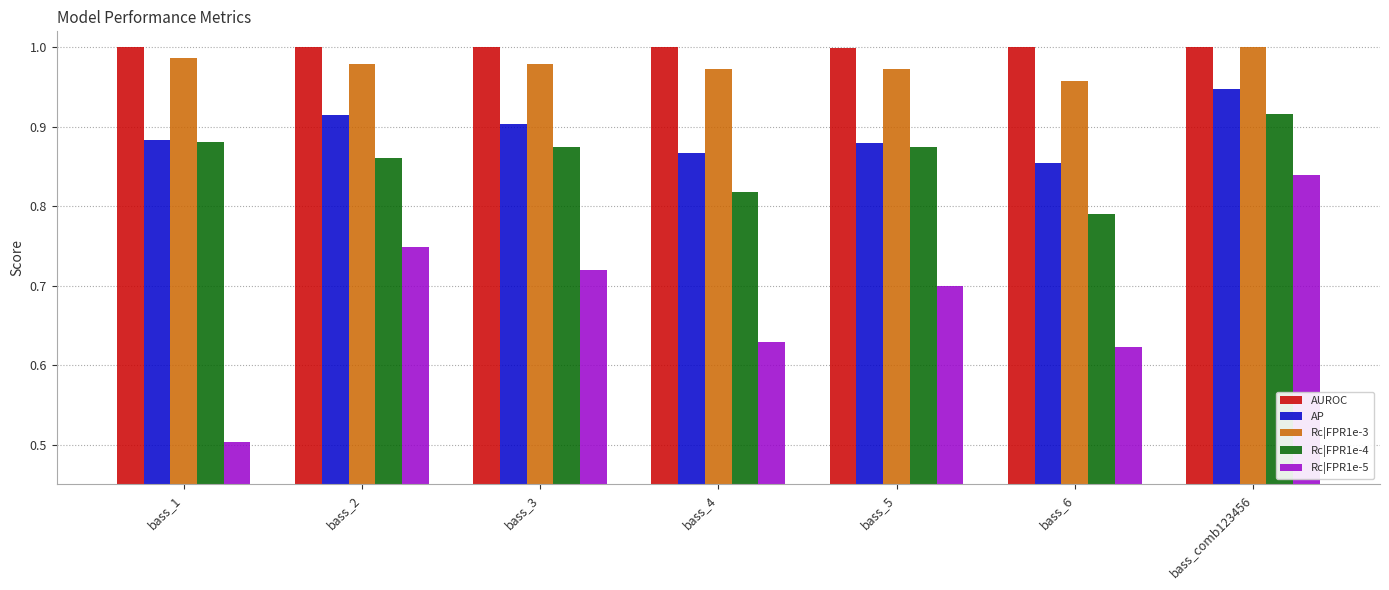

Which series changed the most between bass_2 and bass_comb123456?

Rc|FPR1e-5